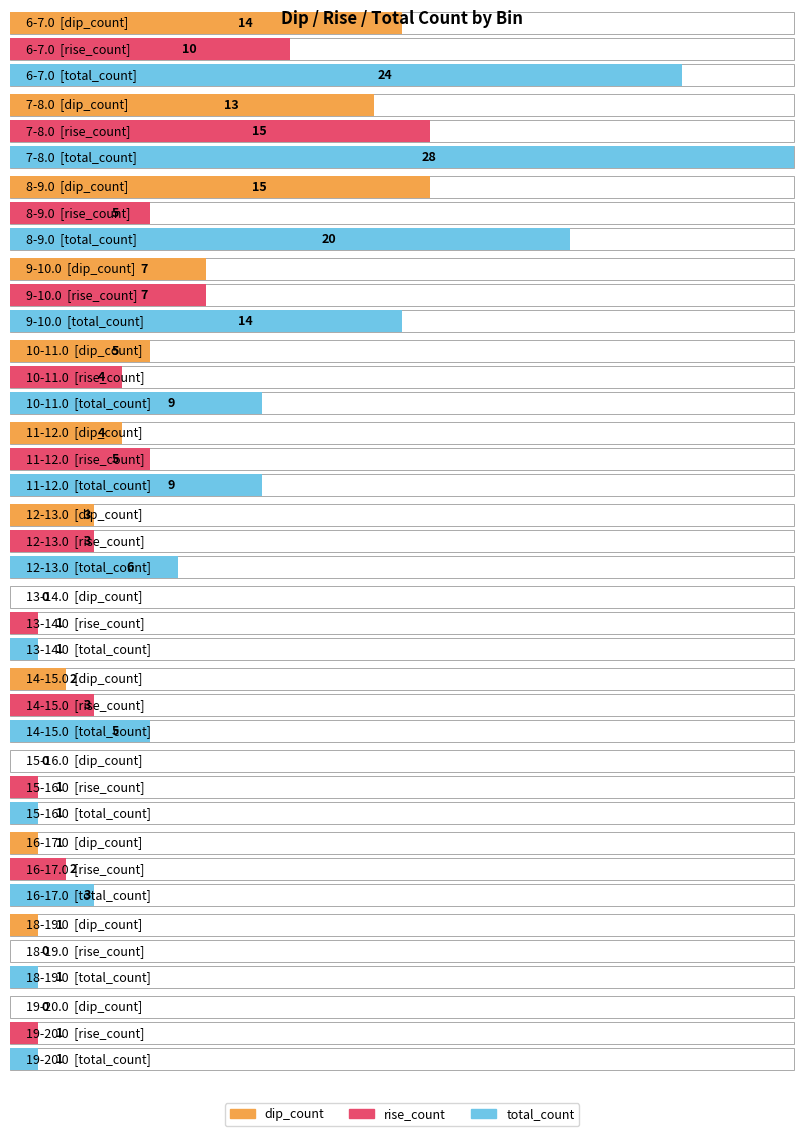

Which has a higher value, 18-19.0 or 15-16.0?

18-19.0